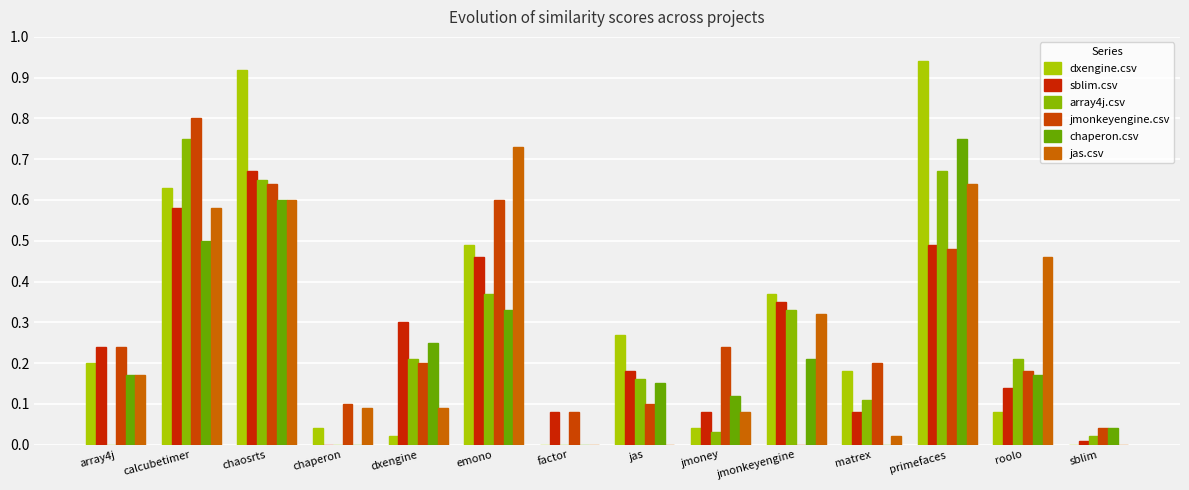

Which series has the largest total across all categories?

dxengine.csv